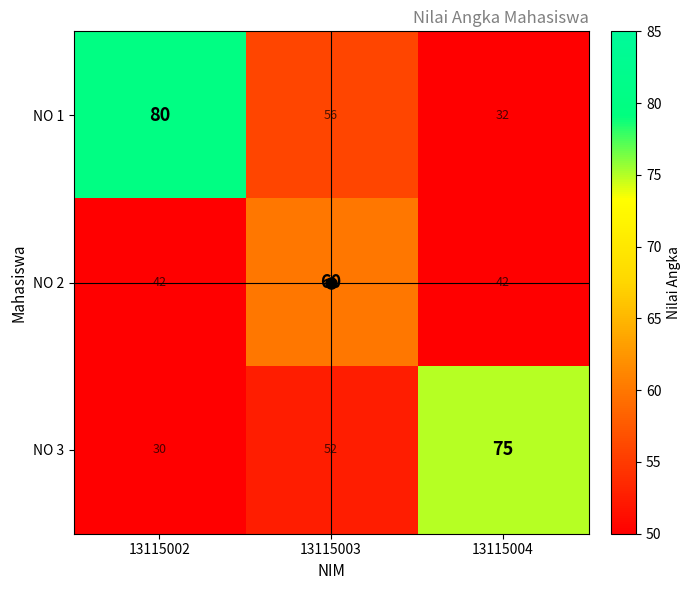

At how many categories does at least one series exceed 50?

3